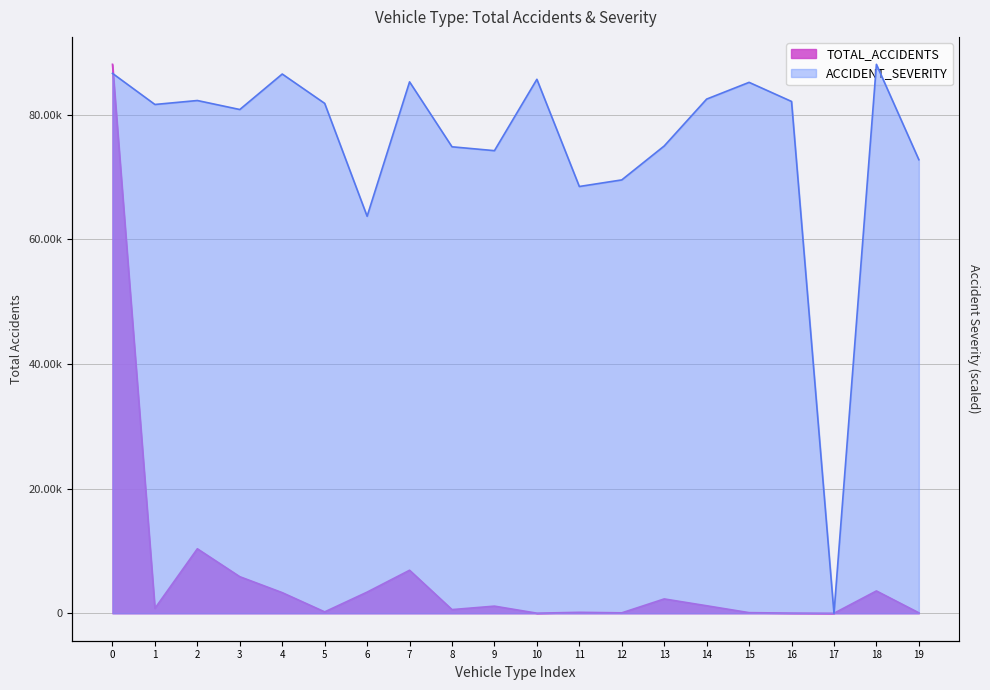

Count the number of data series in this chart.

2